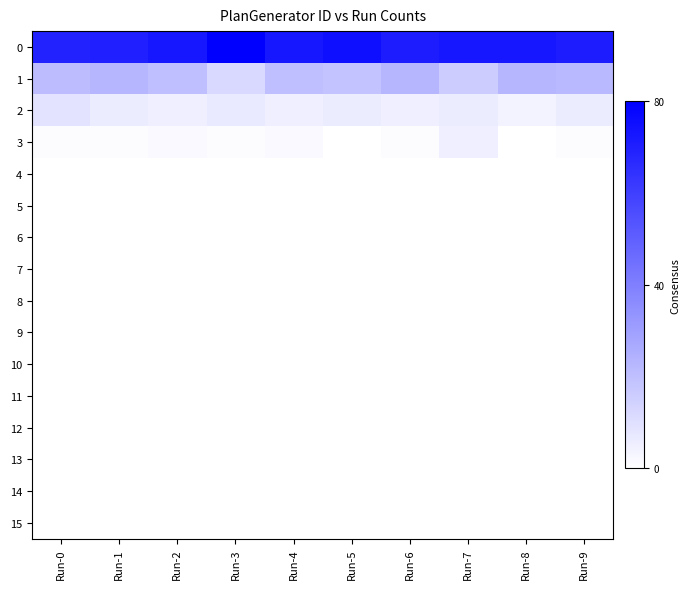

Which label corresponds to the smallest value in the chart?

Run-5